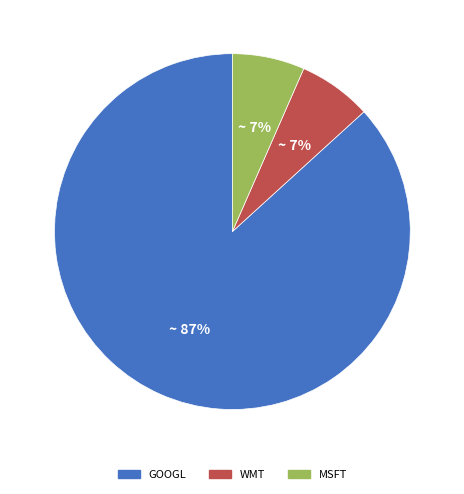

Count the number of slices in the pie.

3